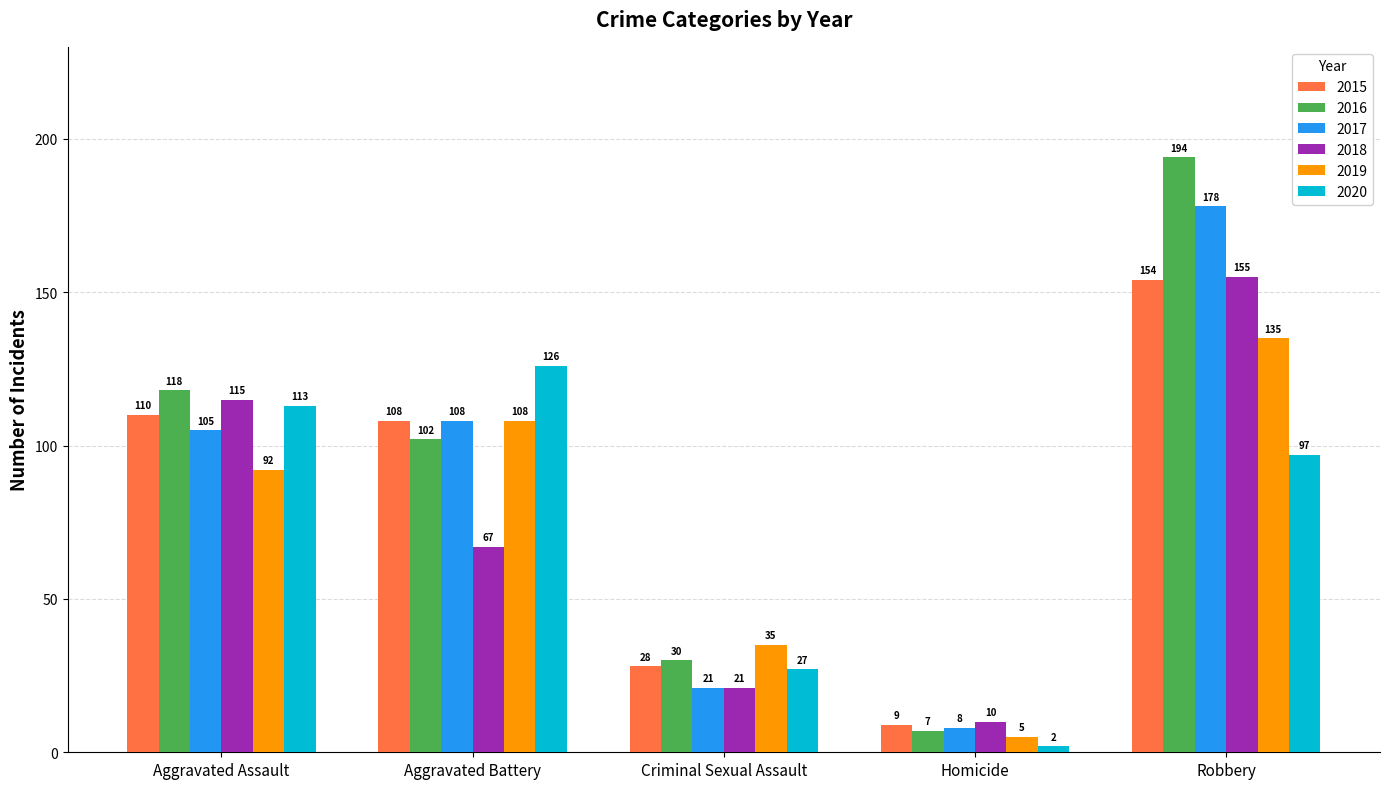

What is the spread (max minus min) of values at Homicide?

8